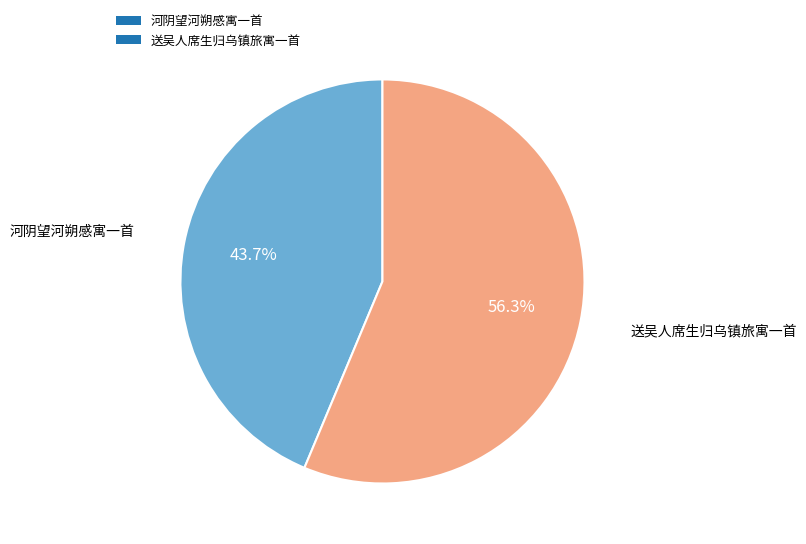

What is the majority slice?

送吴人席生归乌镇旅寓一首